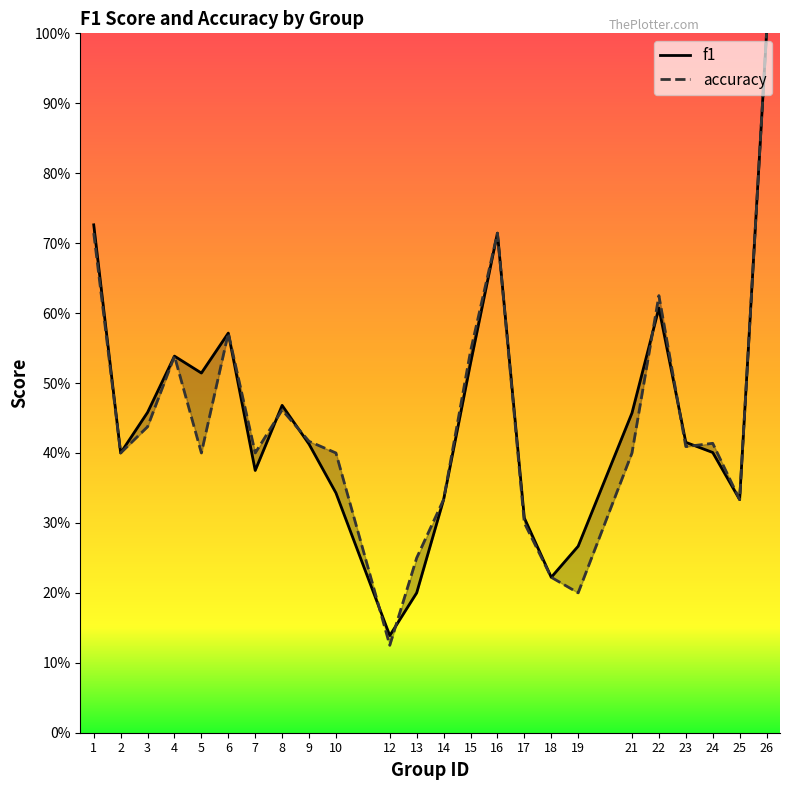

Rank the series at 22 from highest to lowest value.

accuracy, f1